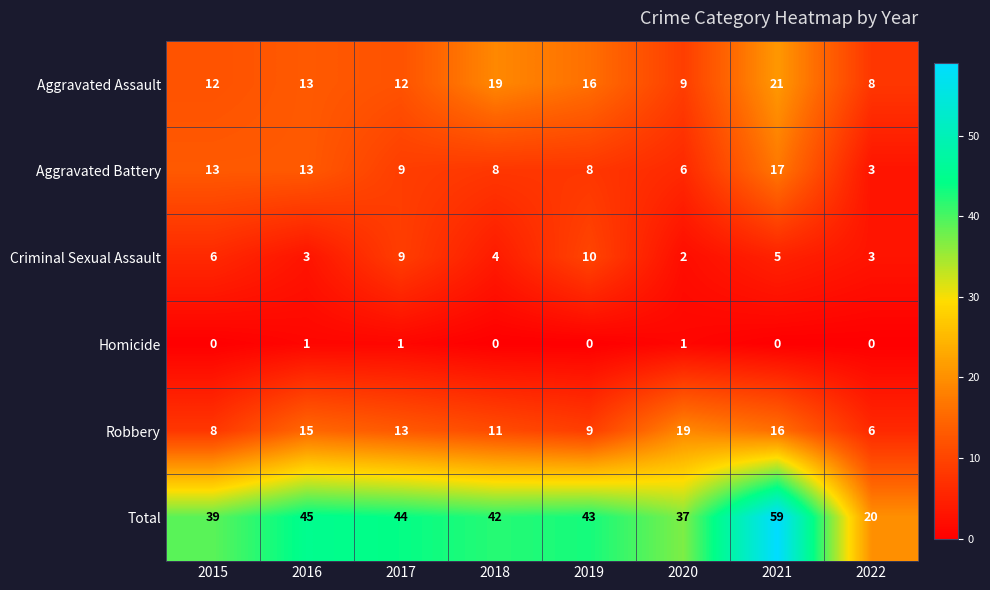

The Homicide series shows 0 at 2022. True or false?

True